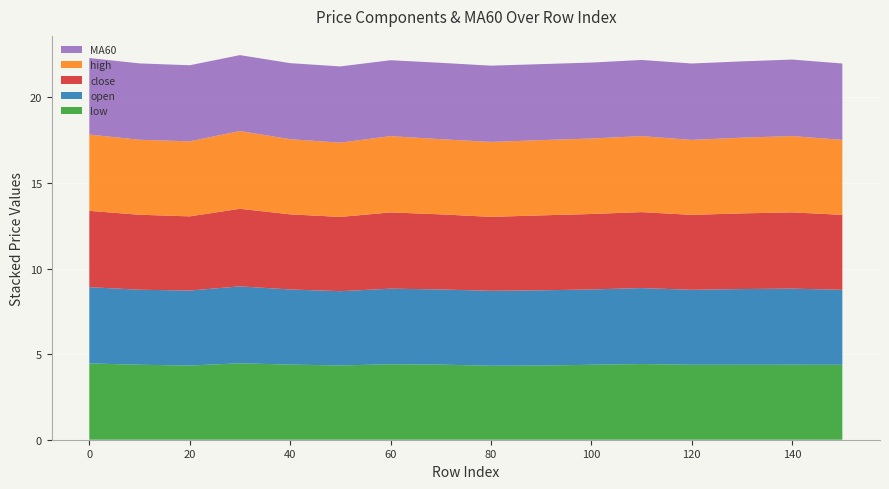

Reading left to right, transcribe all the data shown in this chart.

low: 0=4.5	10=4.4	20=4.3	30=4.5	40=4.4	50=4.3	60=4.4	70=4.4	80=4.3	90=4.3	100=4.4	110=4.4	120=4.4	130=4.4	140=4.4	150=4.4
open: 0=4.5	10=4.4	20=4.4	30=4.5	40=4.4	50=4.3	60=4.4	70=4.4	80=4.4	90=4.4	100=4.4	110=4.4	120=4.4	130=4.4	140=4.4	150=4.4
close: 0=4.5	10=4.4	20=4.3	30=4.5	40=4.4	50=4.3	60=4.5	70=4.4	80=4.3	90=4.4	100=4.4	110=4.4	120=4.4	130=4.4	140=4.5	150=4.4
high: 0=4.5	10=4.4	20=4.4	30=4.5	40=4.4	50=4.3	60=4.5	70=4.4	80=4.4	90=4.4	100=4.4	110=4.4	120=4.4	130=4.4	140=4.5	150=4.4
MA60: 0=4.5	10=4.5	20=4.4	30=4.4	40=4.4	50=4.5	60=4.4	70=4.5	80=4.5	90=4.4	100=4.4	110=4.5	120=4.5	130=4.5	140=4.5	150=4.5